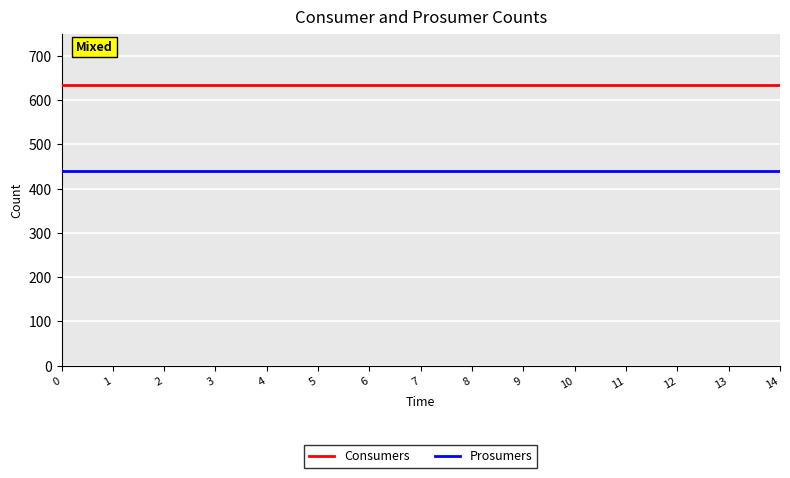

What is the sum of all Consumers values?

9525